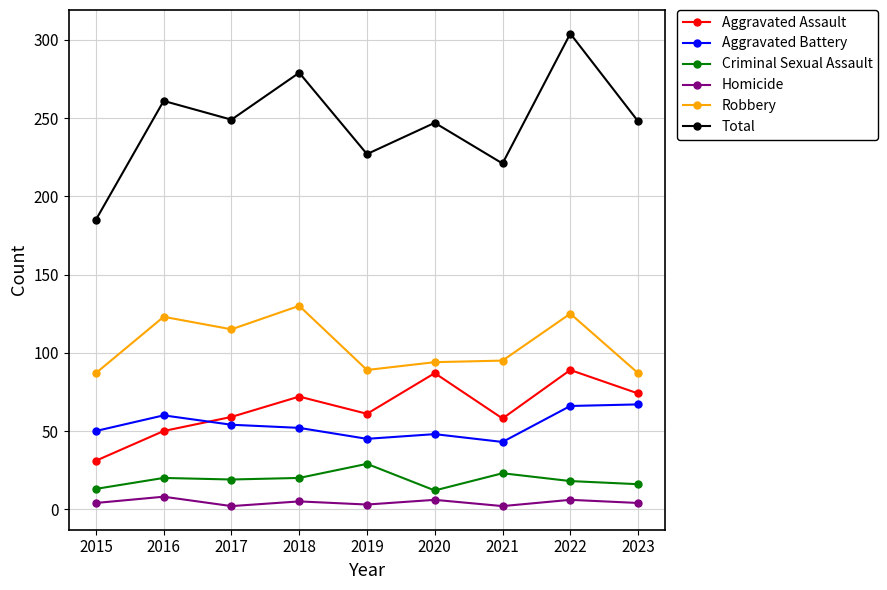

At which category does the chart reach its peak across all series?

2022